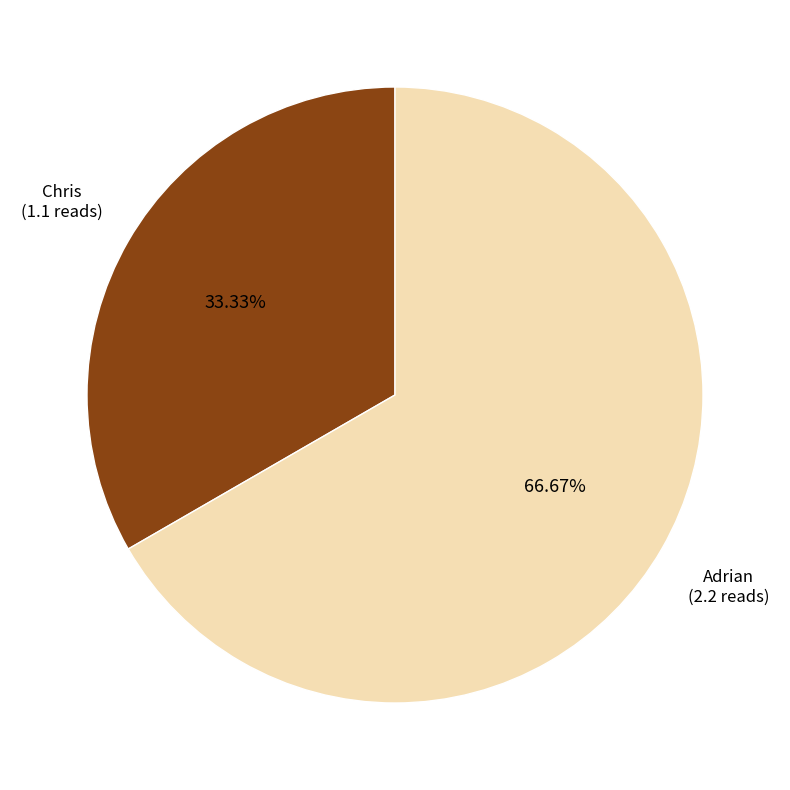

Does Adrian represent more than half of the total?

Yes